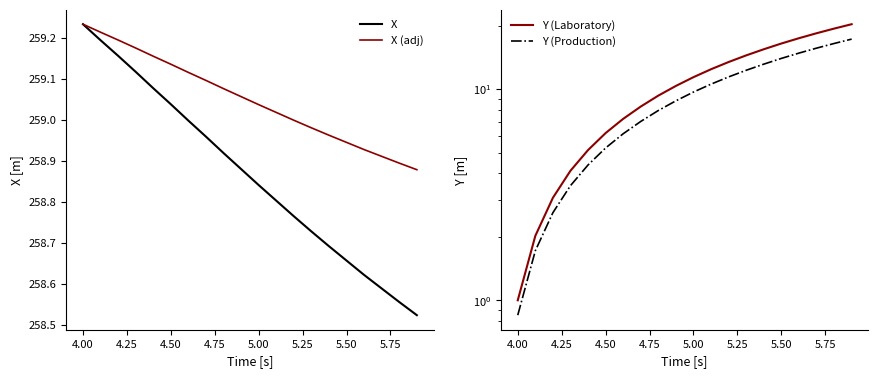

What is the value of the X (adj) point at the 14th from the left?

259.0